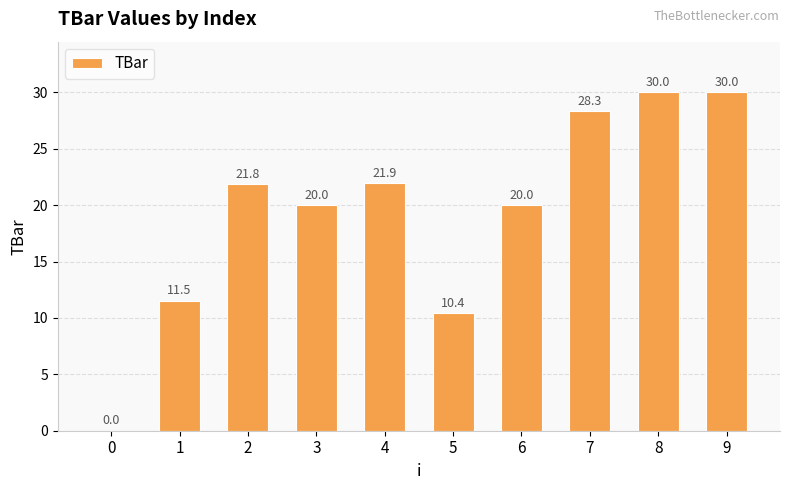

What is the change in value from 1 to 8?

+18.5